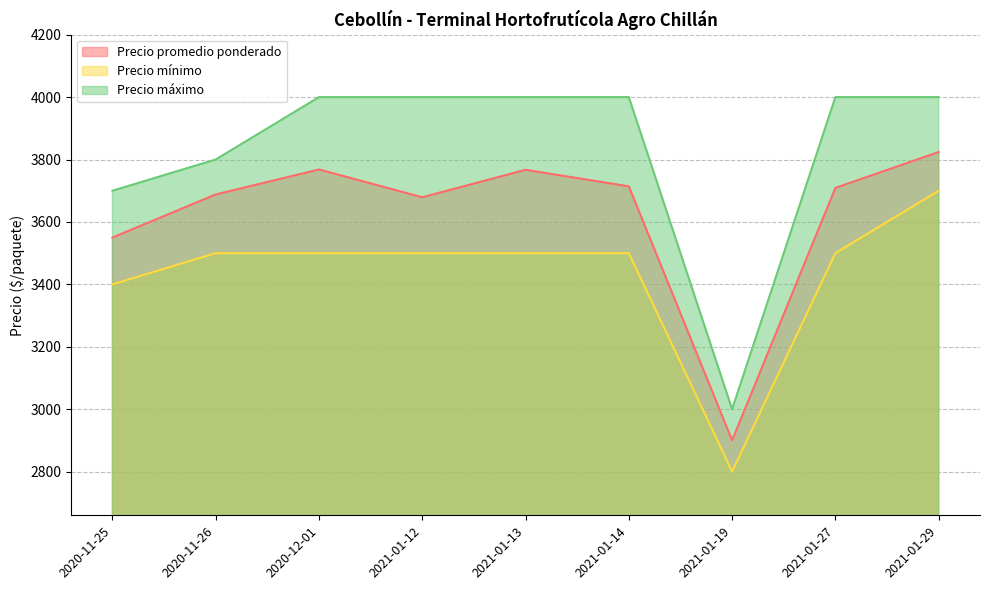

What is the average value of the Precio mínimo series?

3433